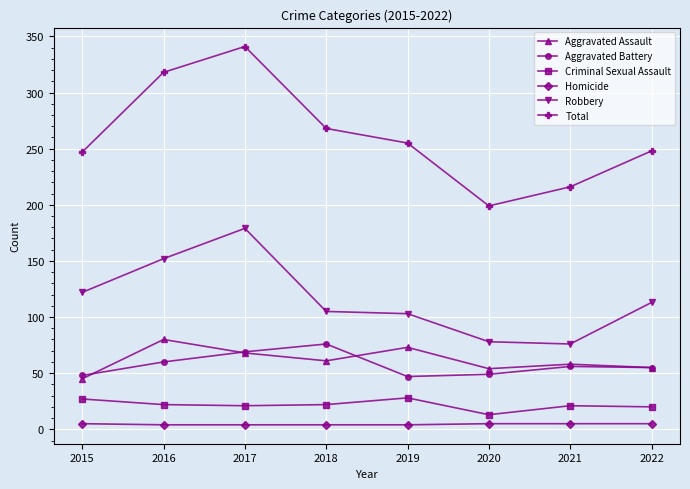

The Aggravated Battery series shows 21 at 2017. True or false?

False